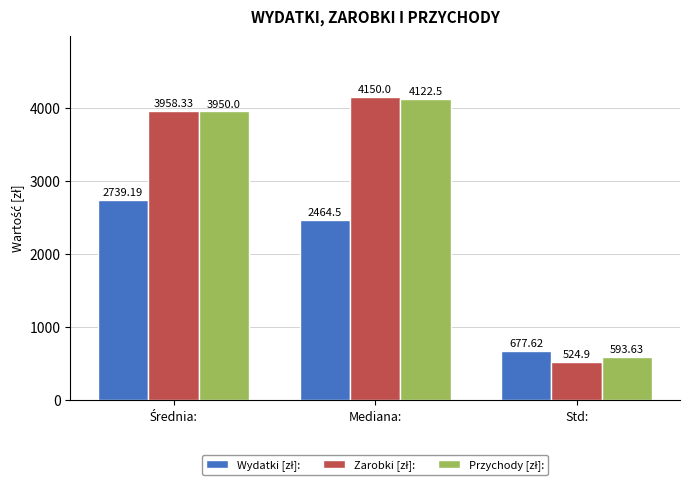

At which category is the sum across all series the highest?

Mediana: